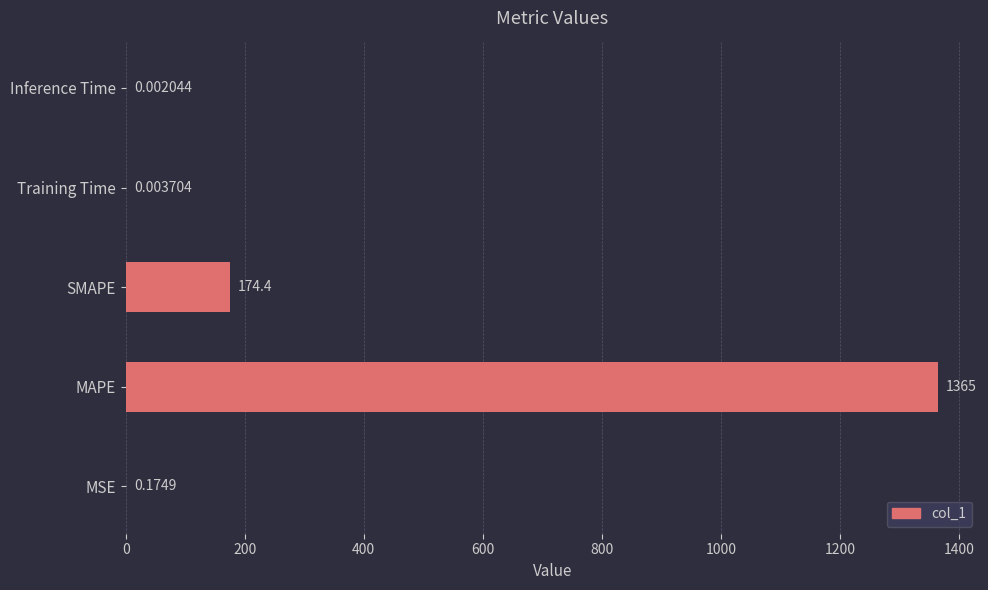

What is the sum of the values at Inference Time and SMAPE?

174.4